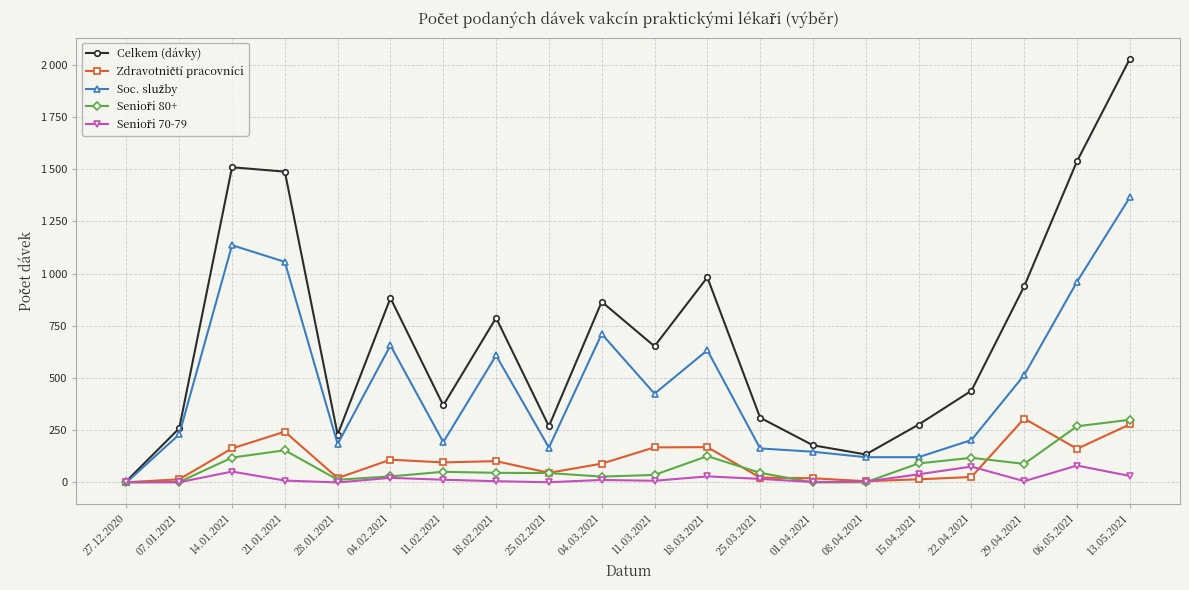

Is this an area chart (filled region under the line)?

No